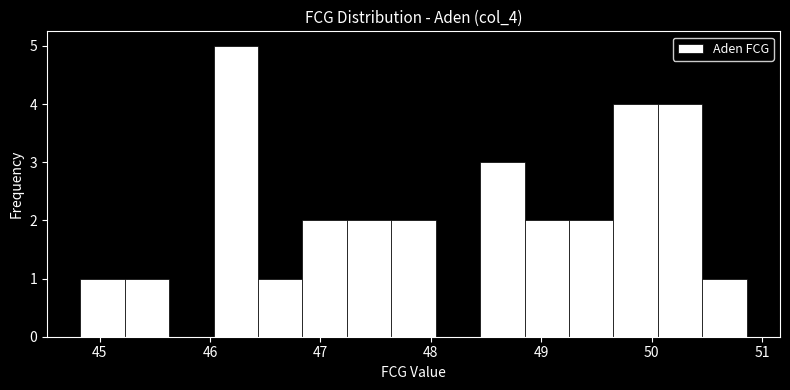

Reading left to right, list every bar in this chart as the range it spans on the x-axis followed by its height. Neither the bar edges nor the heights are printed on the chart, so give them approximately, as read against the axes.

44.8 to 45.2: 1
45.2 to 45.6: 1
45.6 to 46.0: 0
46.0 to 46.4: 5
46.4 to 46.8: 1
46.8 to 47.2: 2
47.2 to 47.6: 2
47.6 to 48.0: 2
48.0 to 48.4: 0
48.4 to 48.8: 3
48.8 to 49.3: 2
49.3 to 49.7: 2
49.7 to 50.1: 4
50.1 to 50.5: 4
50.5 to 50.9: 1